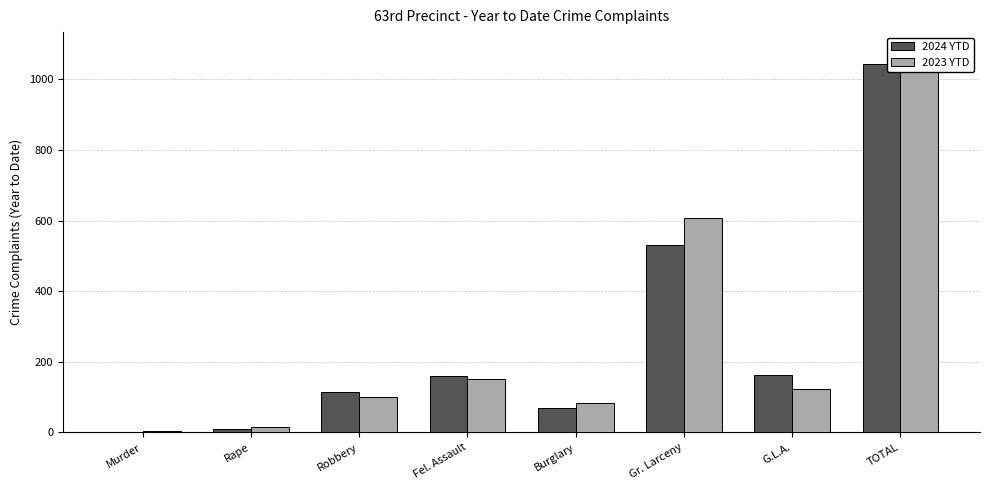

Is the value of 2023 YTD at G.L.A. greater than the value of 2024 YTD at Rape?

Yes